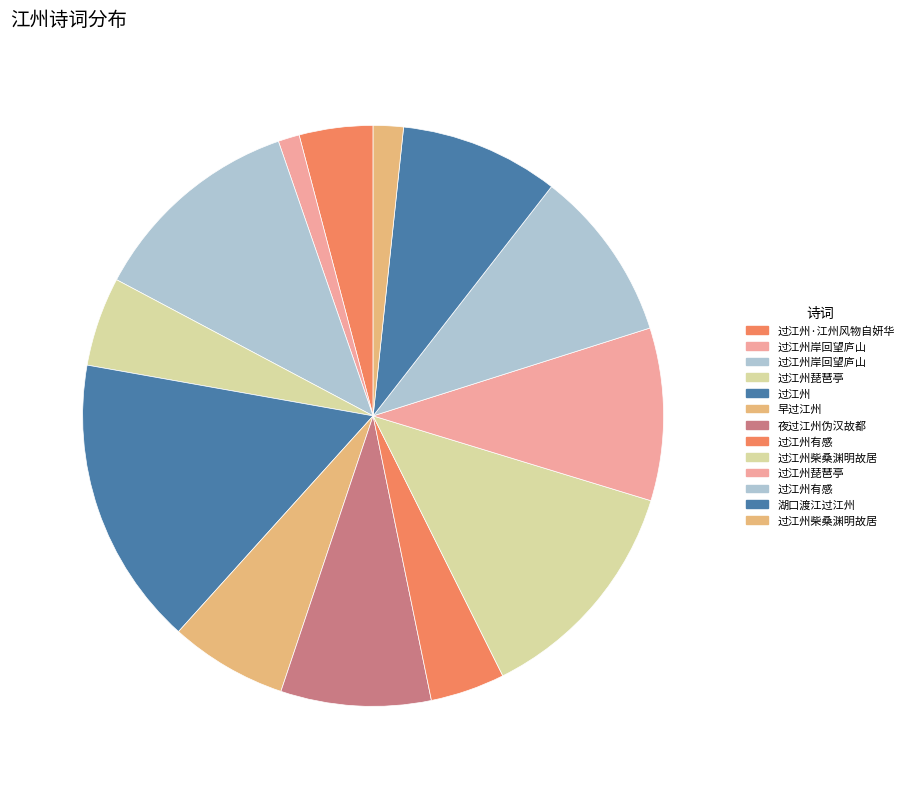

How many segments does this pie chart have?

13